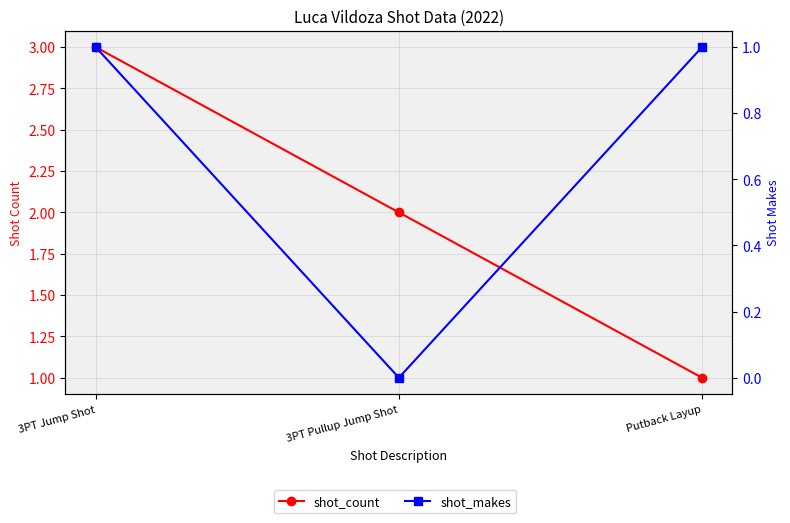

Does the chart have visible grid lines?

Yes